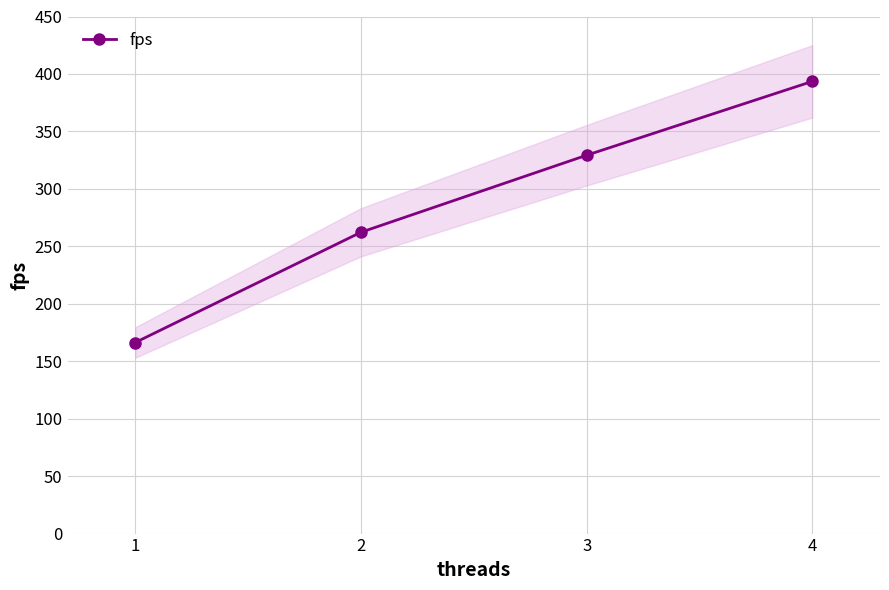

List the labels in order of value, largest first.

4, 3, 2, 1